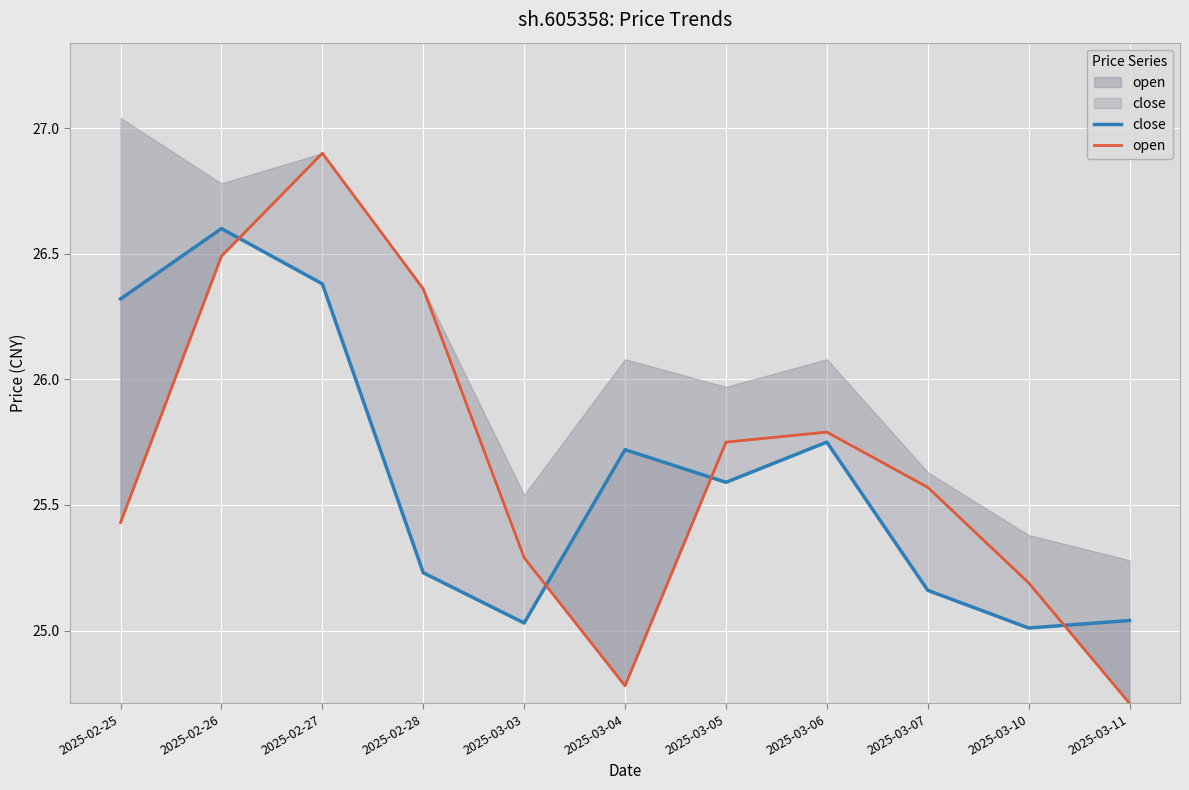

Rank the series by their average value, from lowest to highest.

close, open